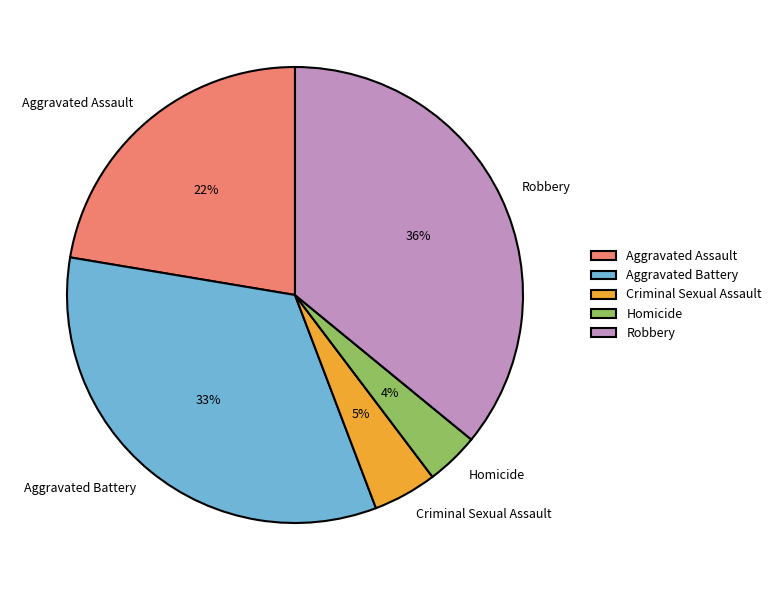

Rank the categories by value from lowest to highest.

Homicide, Criminal Sexual Assault, Aggravated Assault, Aggravated Battery, Robbery